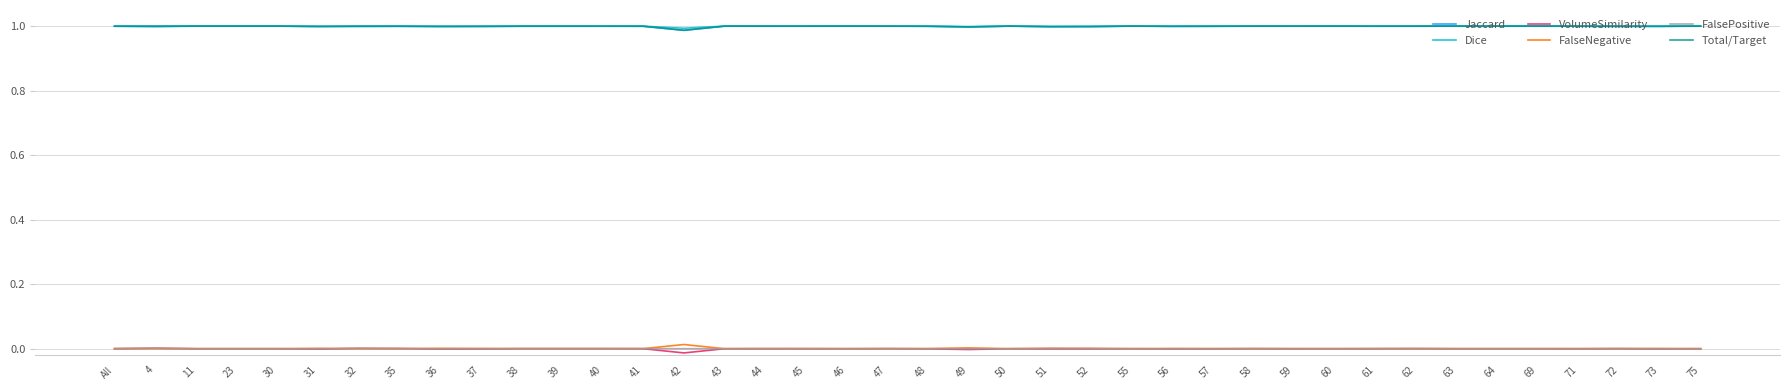

True or false: Dice and FalsePositive intersect in this chart.

False